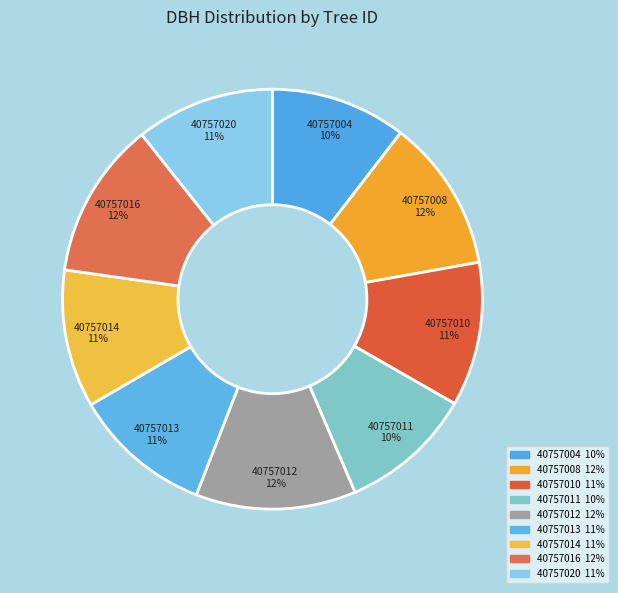

To the nearest percent, what percentage of the pie is 40757020?

11%